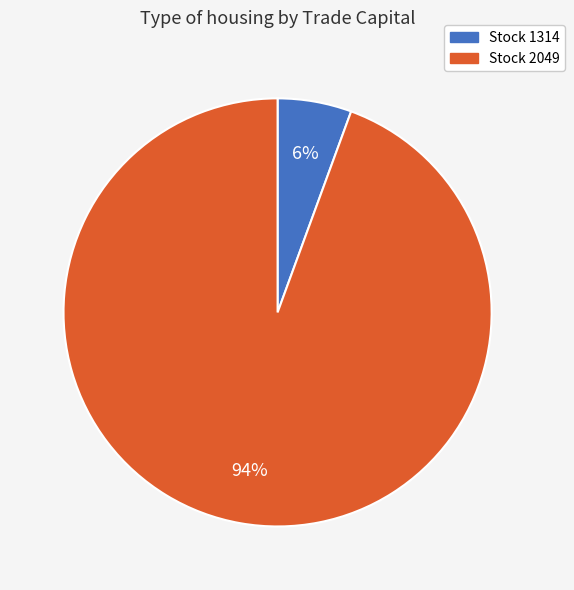

Is there any slice that represents more than half of the pie?

Yes